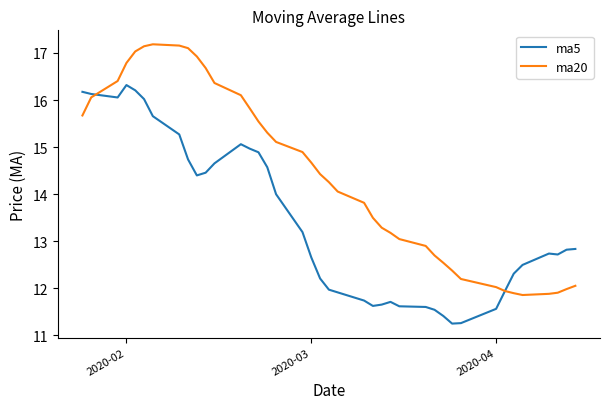

Which series has the largest total across all categories?

ma20